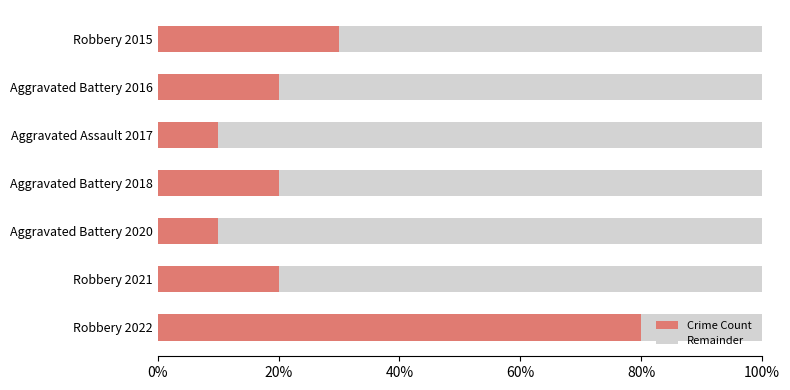

What are all the series names shown in the legend?

Crime Count, Remainder